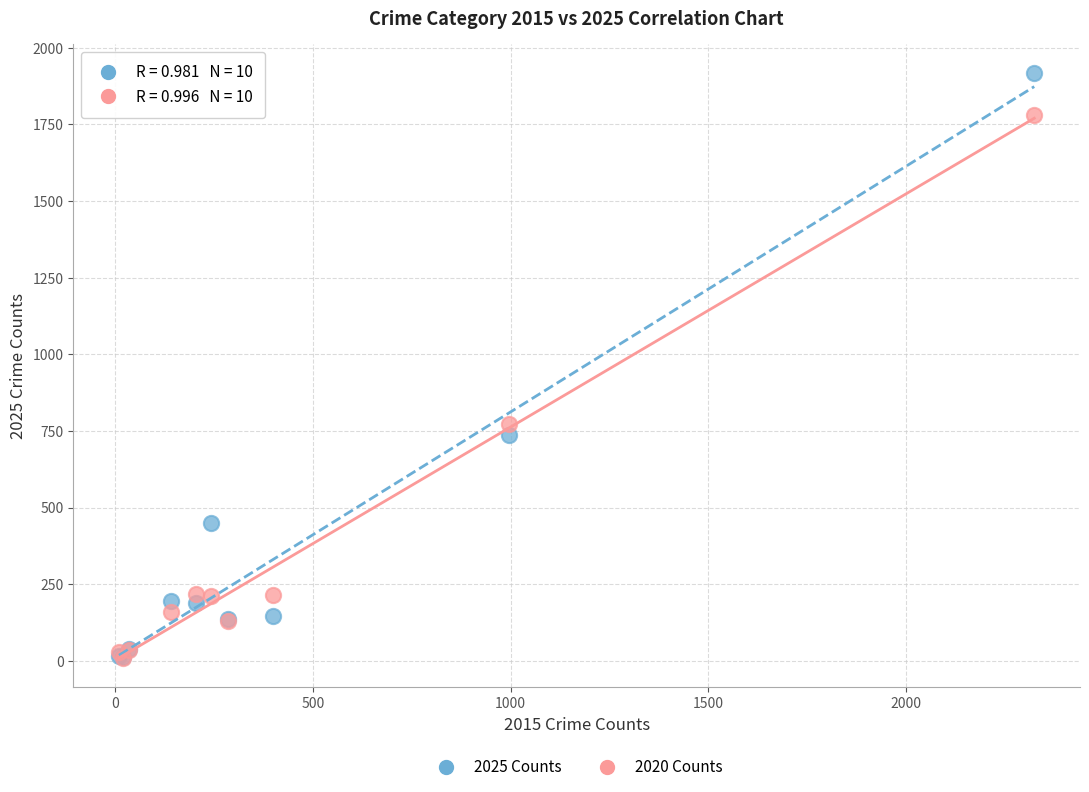

In the 2025 Counts series, what Y value is closest to 964?

737